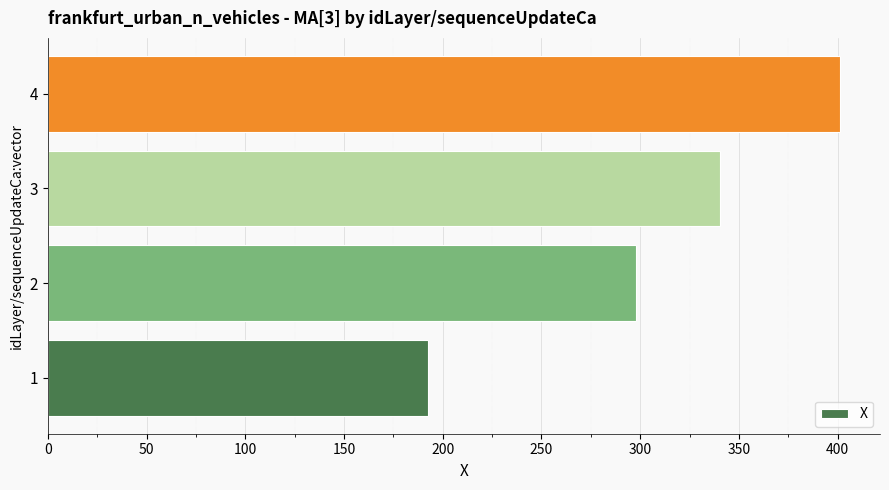

What is the maximum value shown in the chart?

401.4